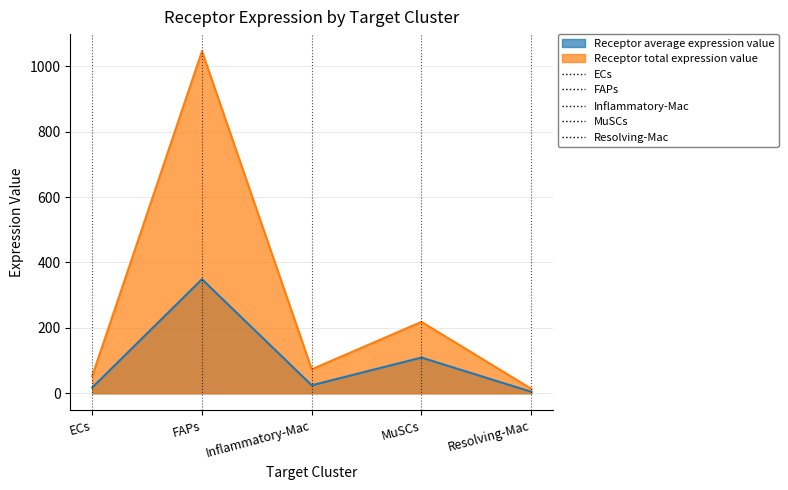

At Resolving-Mac, list the series in order from largest to smallest.

Receptor total expression value, Receptor average expression value